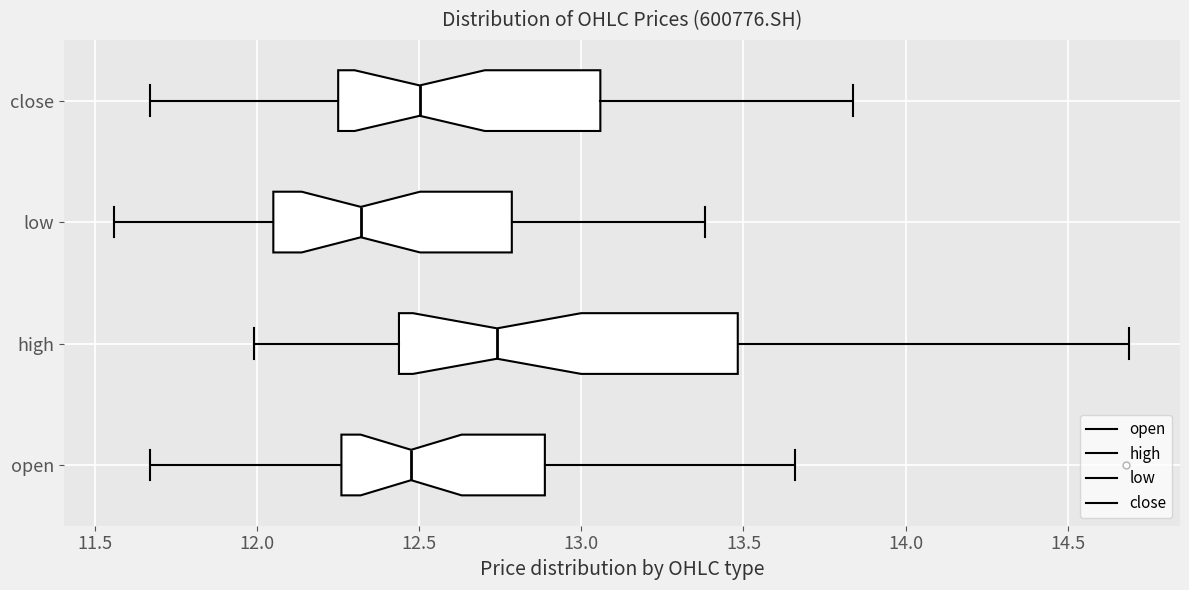

Which box is the widest, from its left edge to its right edge?

high